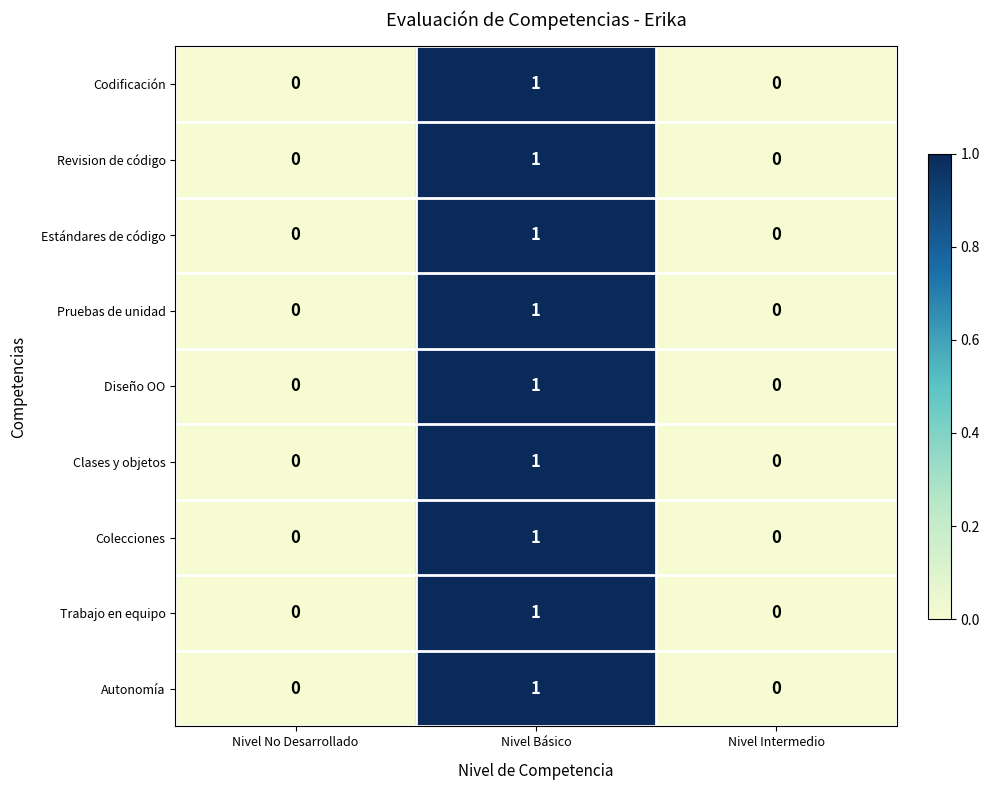

At which category is the sum across all series the highest?

Nivel Básico